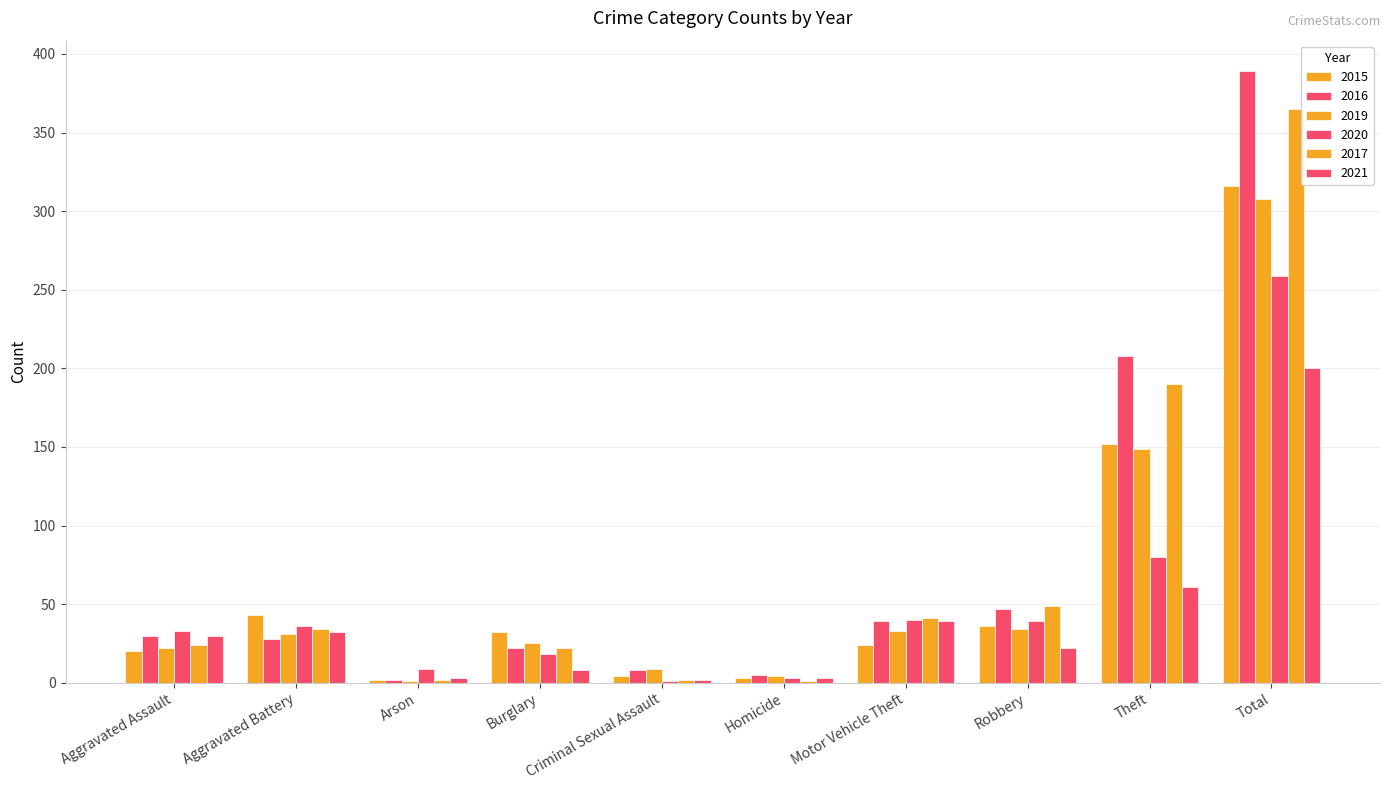

Which category has the lowest value in the 2019 series?

Arson